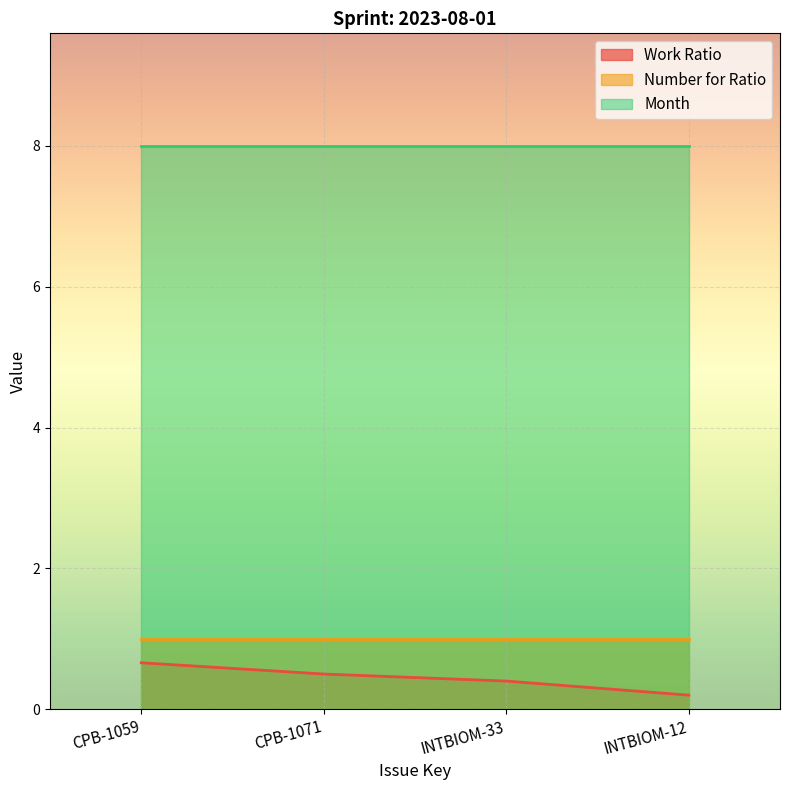

What are all the series names shown in the legend?

Work Ratio, Number for Ratio, Month